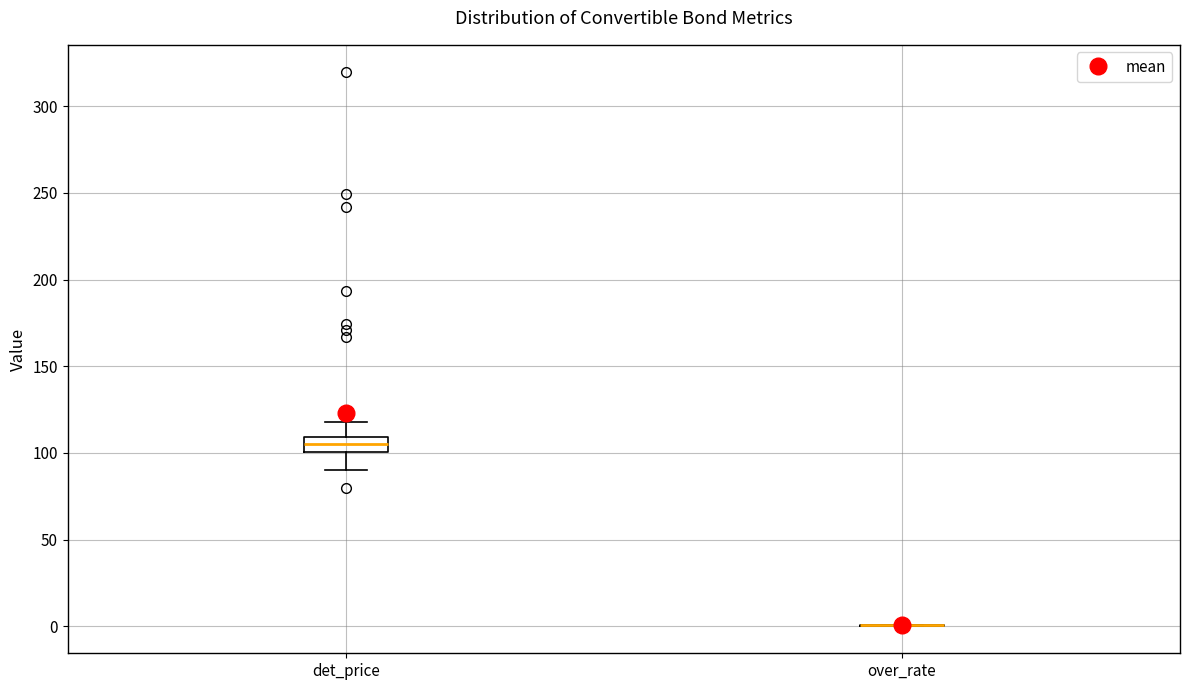

Reading left to right, read every box against the y-axis: the position of its median line, the range the box covers, and the ends of its whiskers. The values are not printed on the chart, so give them approximately, as read against the axis.

det_price: median 105, box 100 to 110, whiskers 90 to 120
over_rate: box collapsed to a line at 0, whiskers 0 to 0